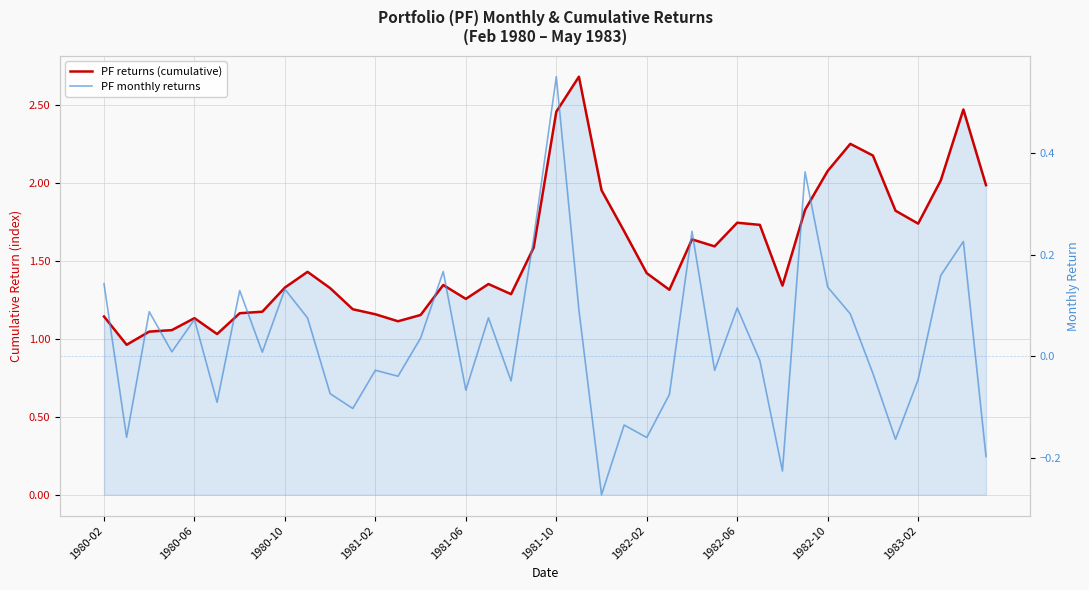

Reading left to right, extract all data points from this chart.

PF returns (cumulative): 1.1	1.0	1.0	1.1	1.1	1.0	1.2	1.2	1.3	1.4	1.3	1.2	1.2	1.1	1.2	1.3	1.3	1.4	1.3	1.6	2.5	2.7	2.0	1.7	1.4	1.3	1.6	1.6	1.7	1.7	1.3	1.8	2.1	2.2	2.2	1.8	1.7	2.0	2.5	2.0
PF monthly returns: 0.1	-0.2	0.1	0.0	0.1	-0.1	0.1	0.0	0.1	0.1	-0.1	-0.1	-0.0	-0.0	0.0	0.2	-0.1	0.1	-0.0	0.2	0.5	0.1	-0.3	-0.1	-0.2	-0.1	0.2	-0.0	0.1	-0.0	-0.2	0.4	0.1	0.1	-0.0	-0.2	-0.0	0.2	0.2	-0.2